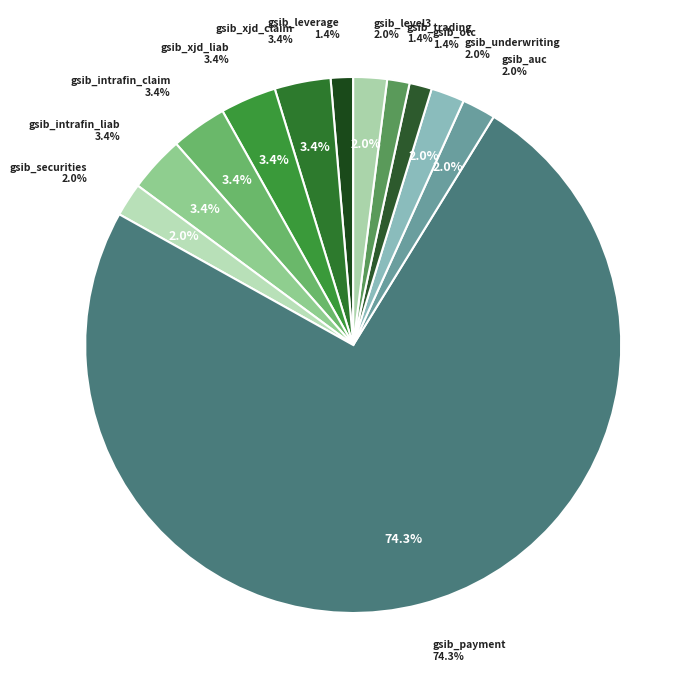

What percentage is the gsib_leverage slice, to the nearest percent?

1%